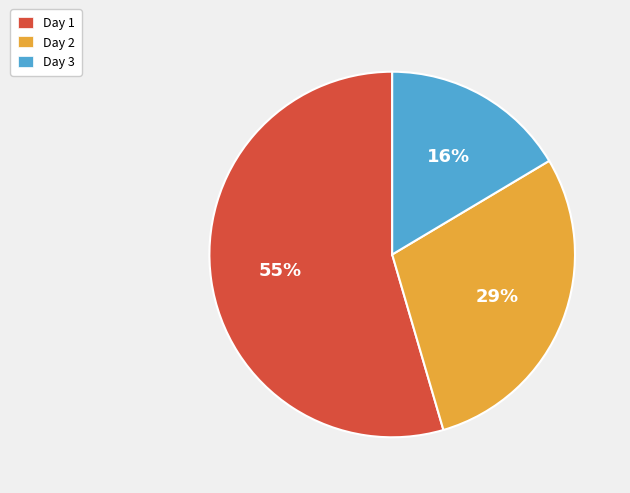

What is the ratio of the value at Day 2 to the value at Day 1?

0.5